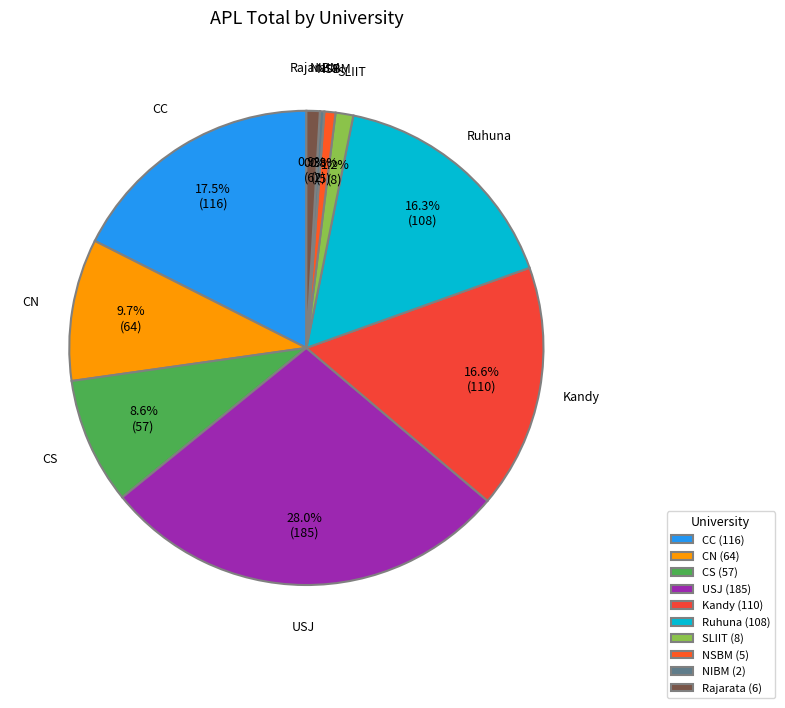

The NSBM slice represents 1% of the pie. True or false?

True